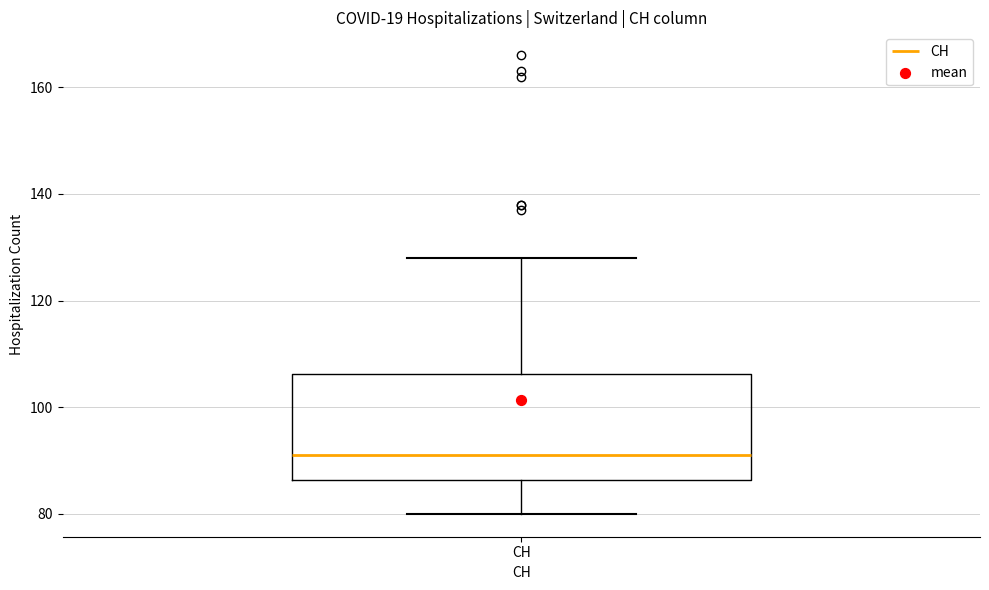

Where is the lower edge of the box for CH on the y-axis? The values are not printed on the chart, so give them approximately, as read against the axis.

86